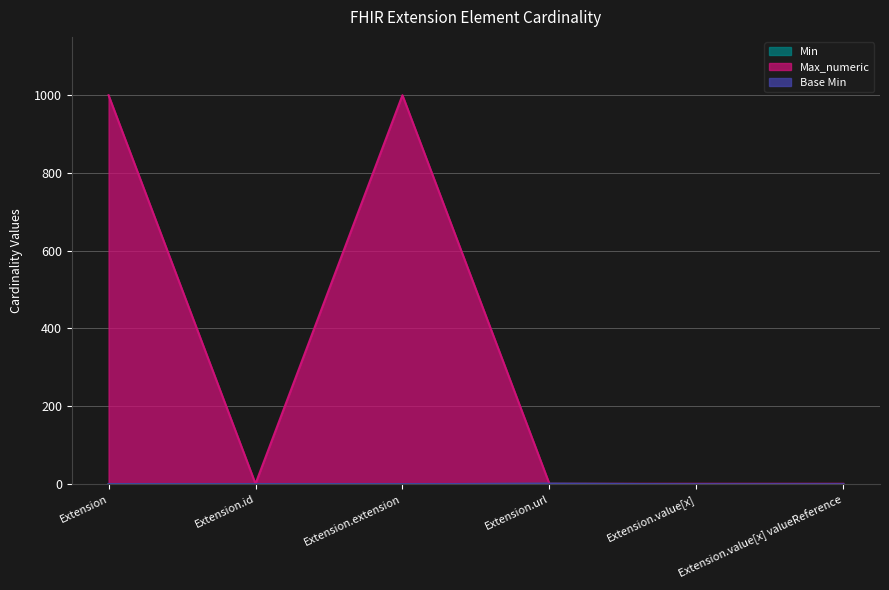

At which label does Base Min reach its peak?

Extension.url